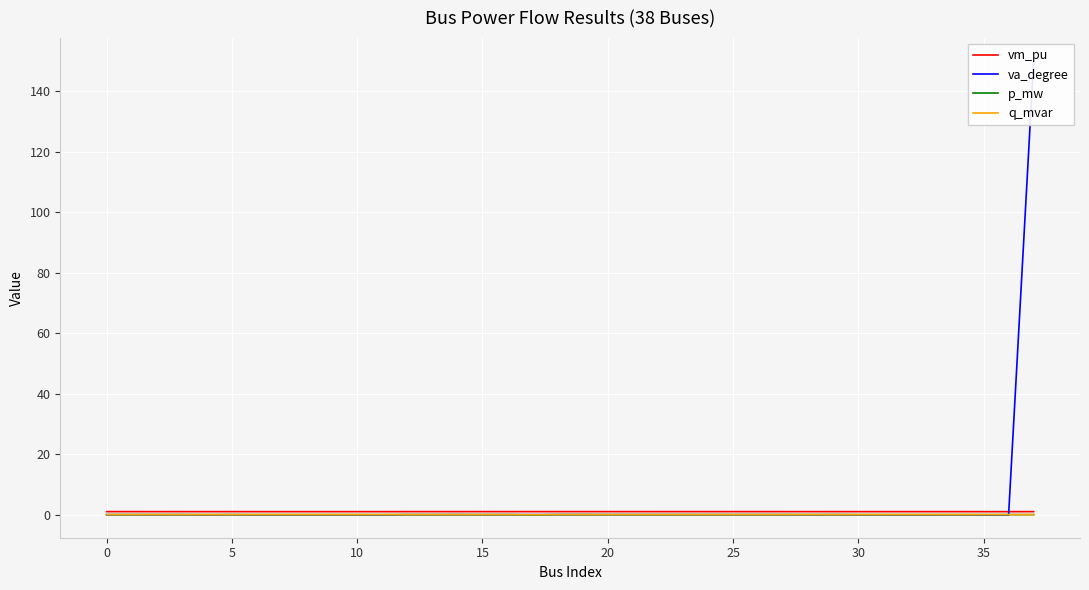

Does the chart display data point markers on the line(s)?

No